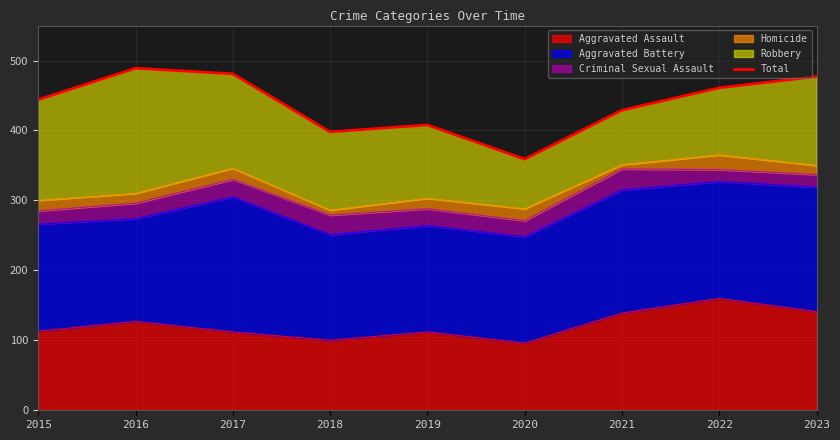

Approximately how many times larger is the value at 2016 compared to 2015?

1.1